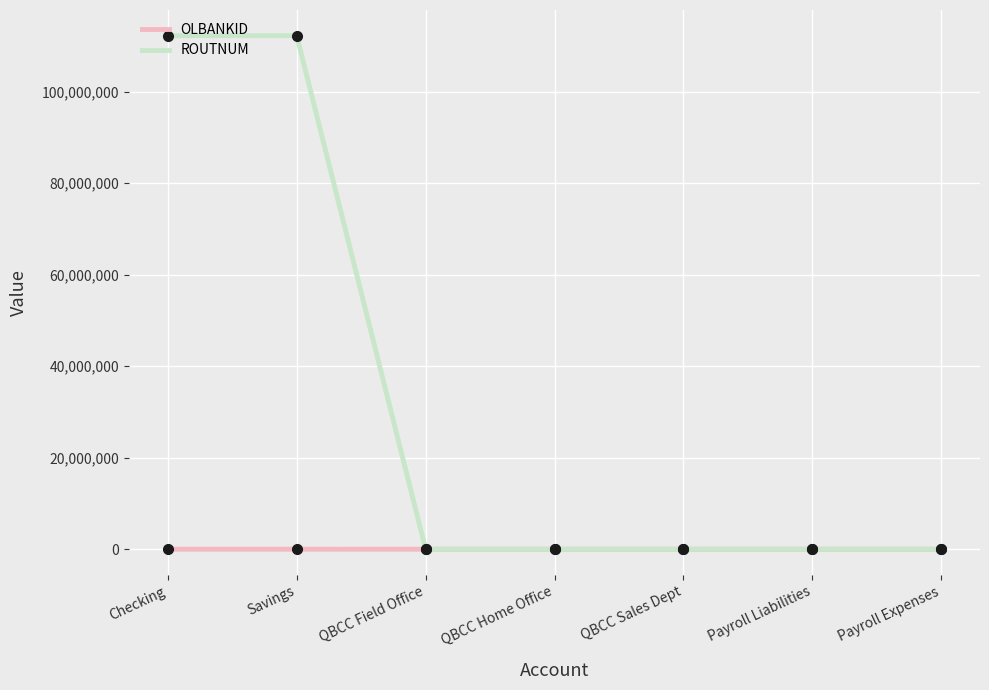

The value of ROUTNUM at Checking is 112200049. True or false?

True